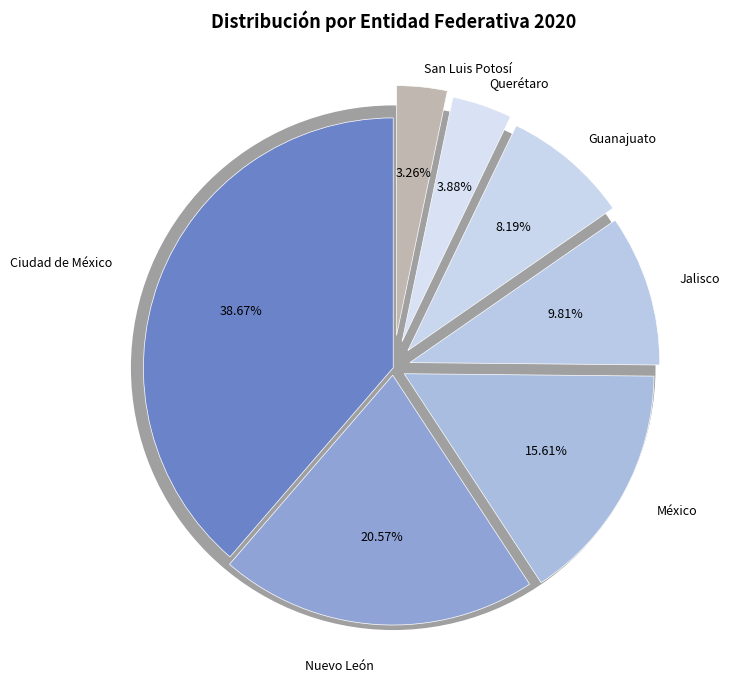

Does any single category account for the majority?

No